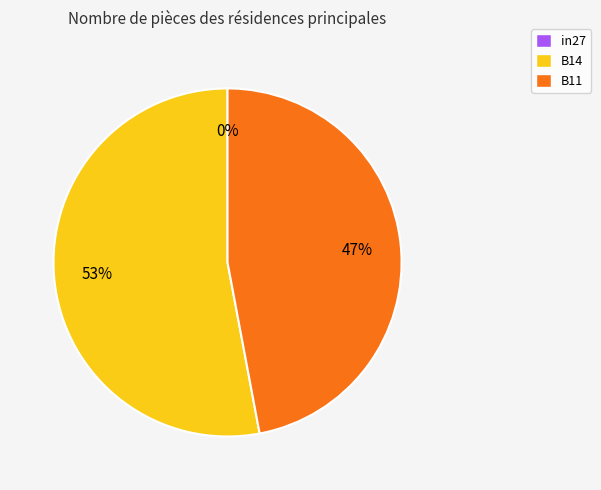

To the nearest percent, what is the difference between the B14 and in27 slice percentages?

53%